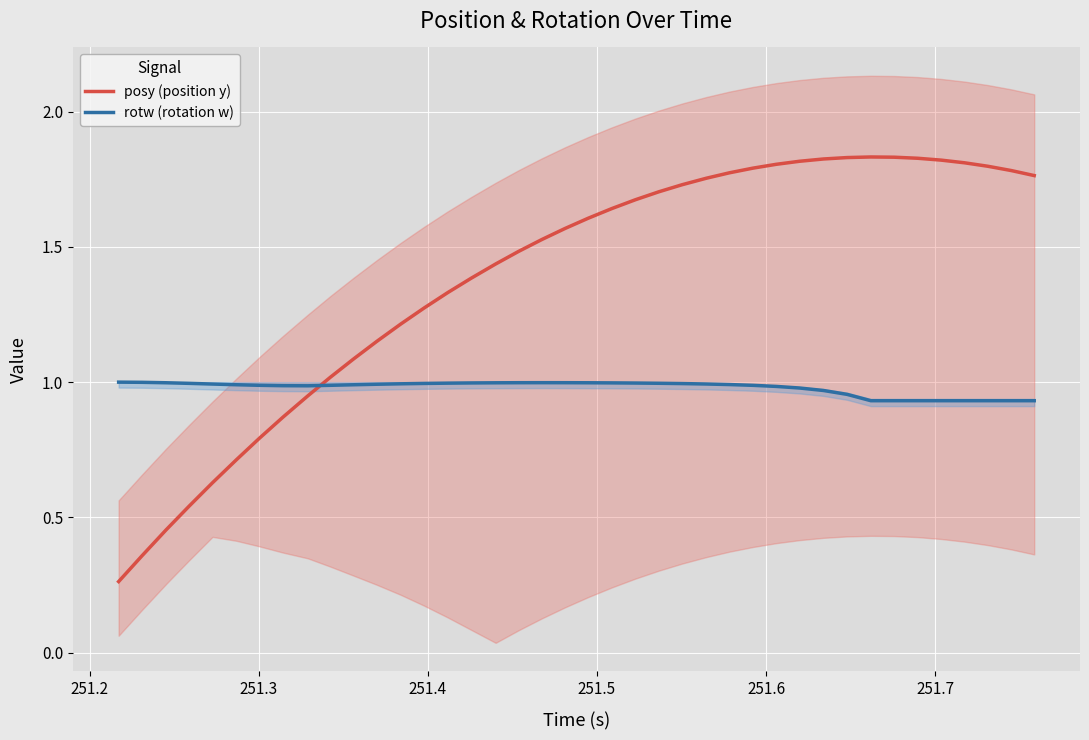

Which series ends up on top after the final intersection of rotw (rotation w) and posy (position y)?

posy (position y)